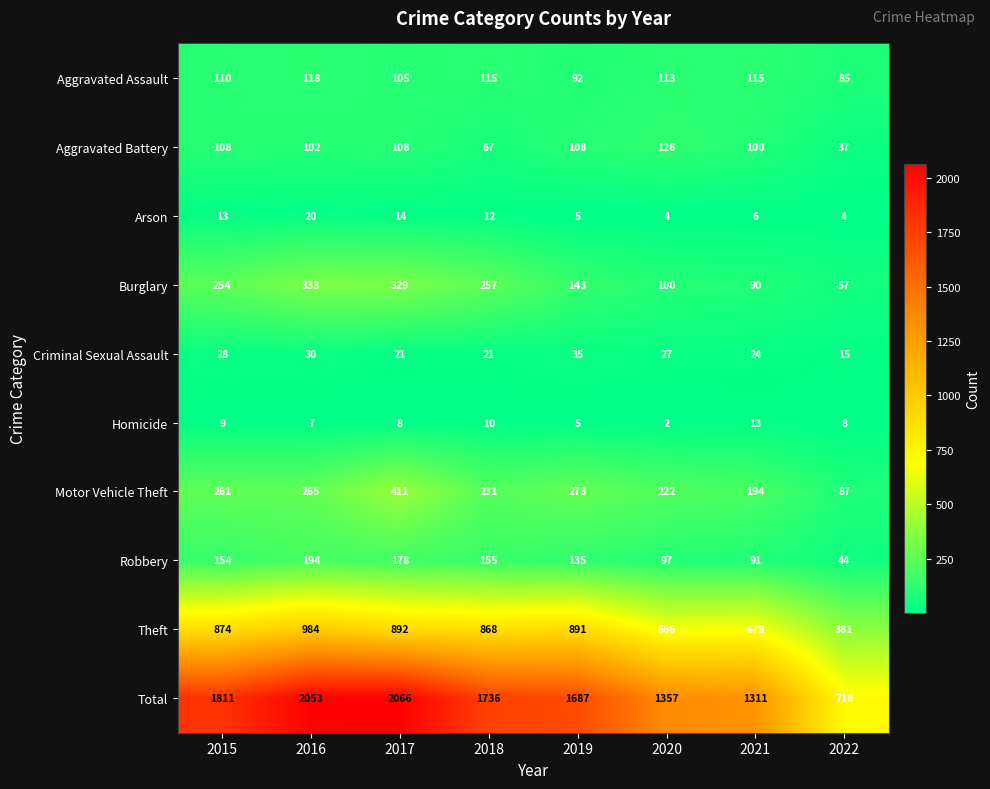

What is the average value of the Homicide series?

8